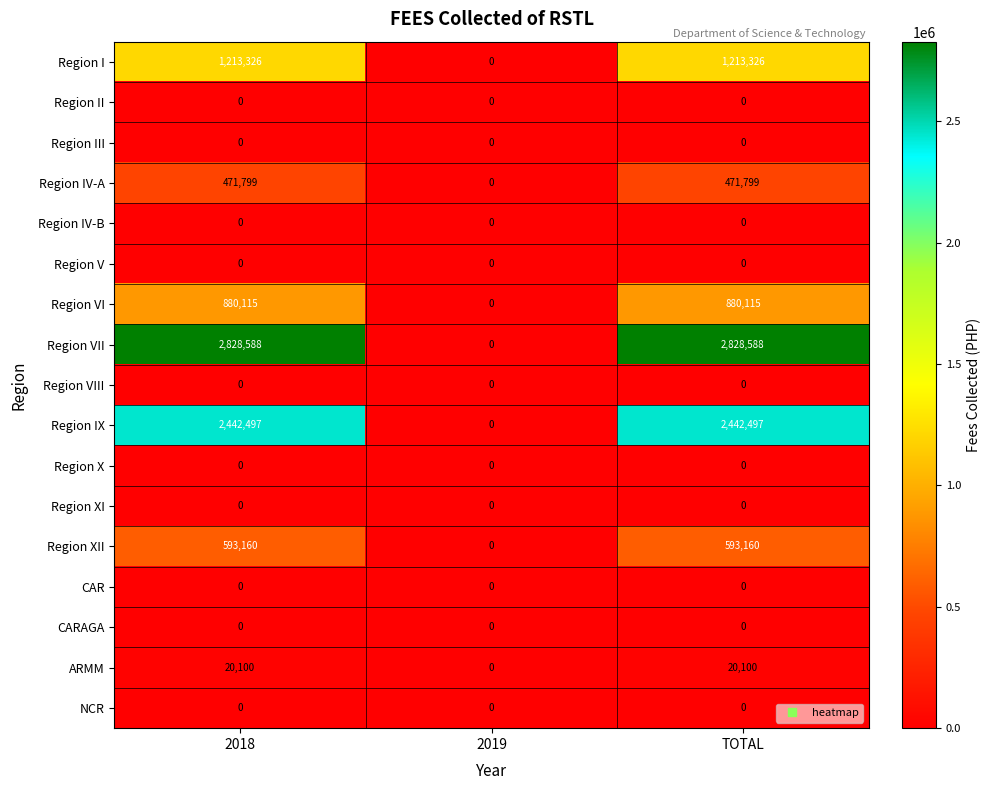

What is the maximum value shown in the chart?

2828588